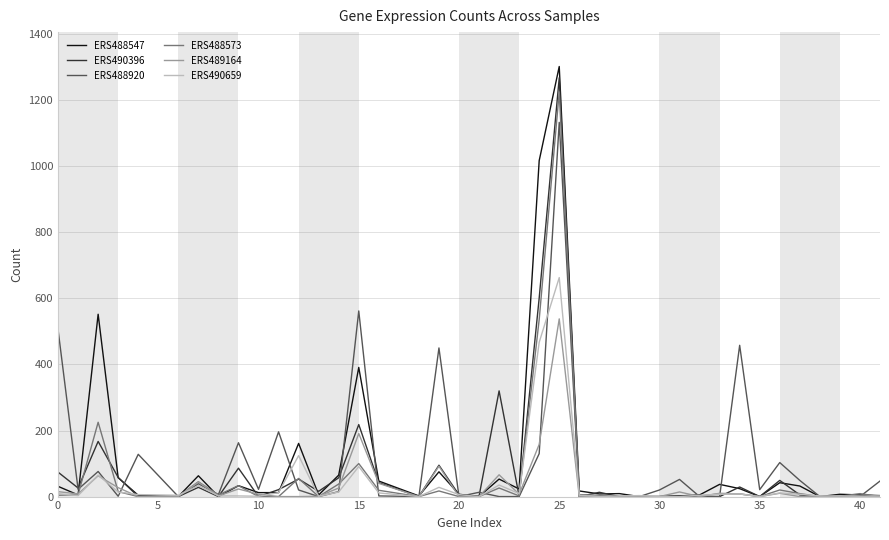

What is the maximum value shown in the chart?

1302